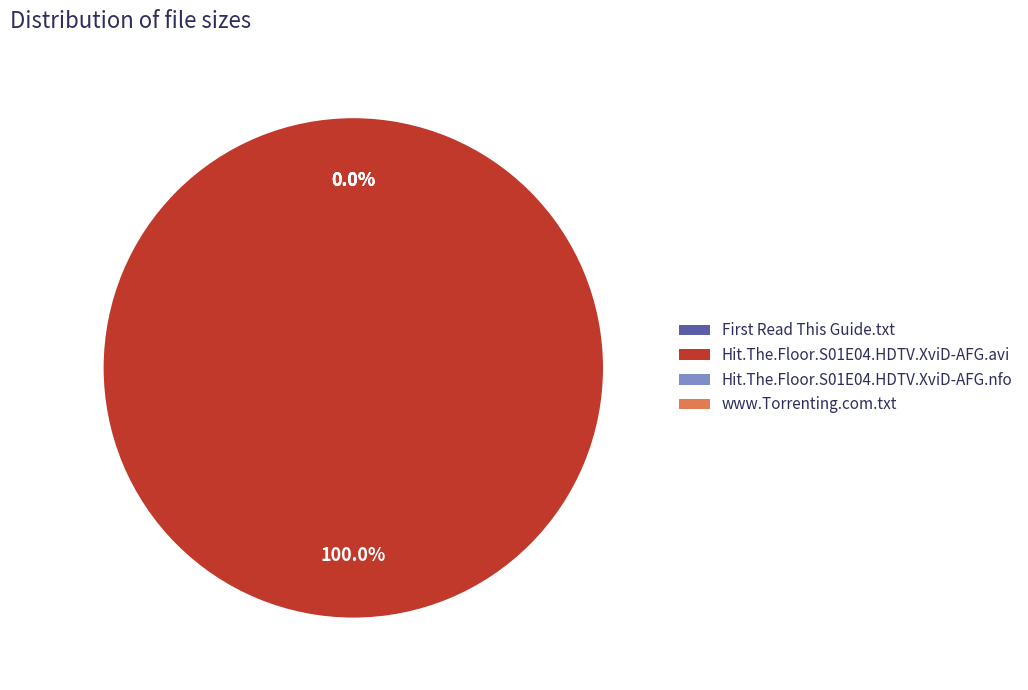

What is the change in value from Hit.The.Floor.S01E04.HDTV.XviD-AFG.avi to Hit.The.Floor.S01E04.HDTV.XviD-AFG.nfo?

-347698776